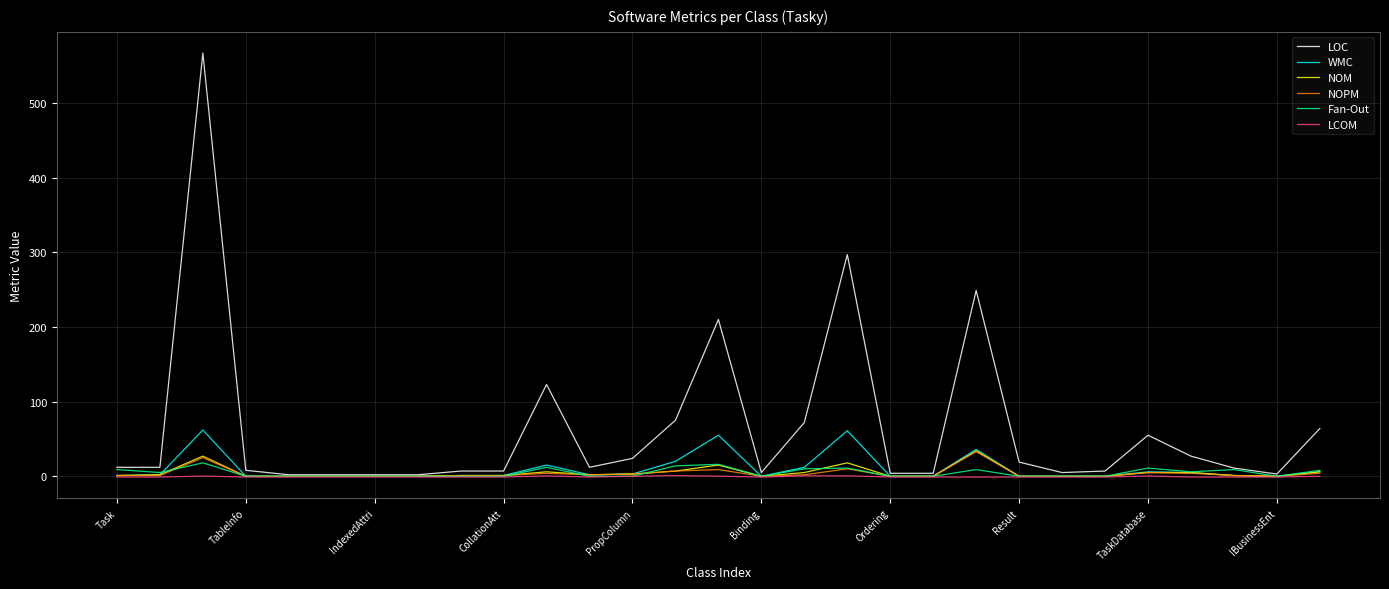

What is the difference between the maximum and minimum values in the Fan-Out series?

18.0